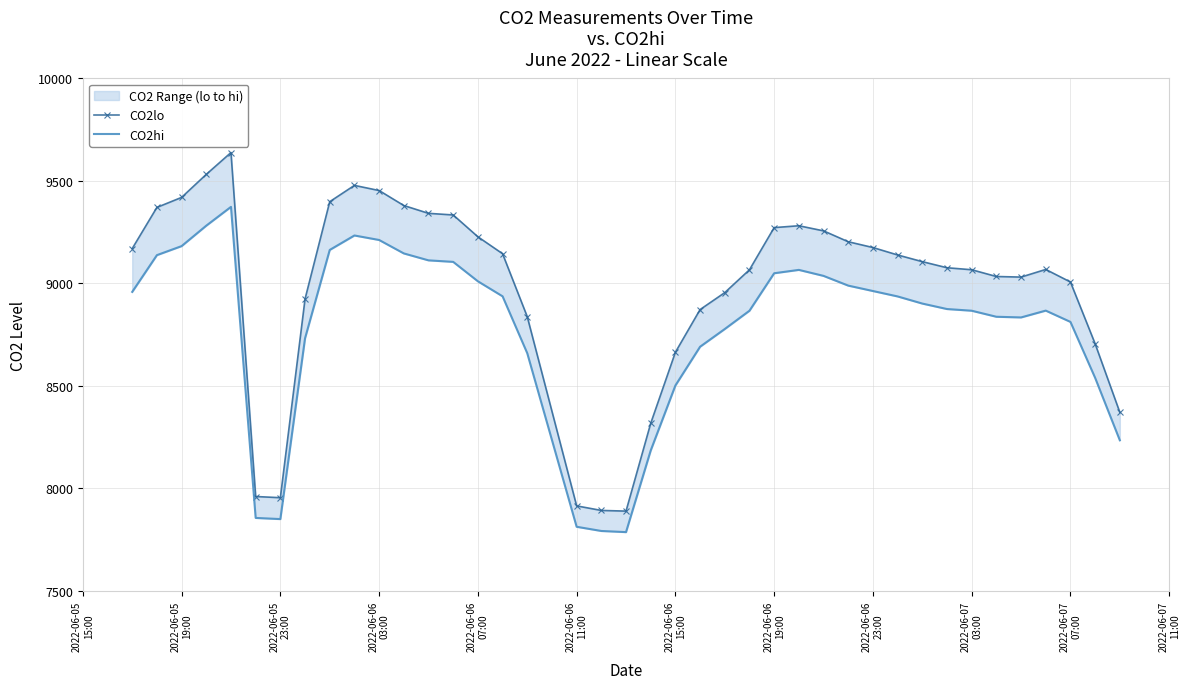

Which series has the widest spread of values?

CO2lo